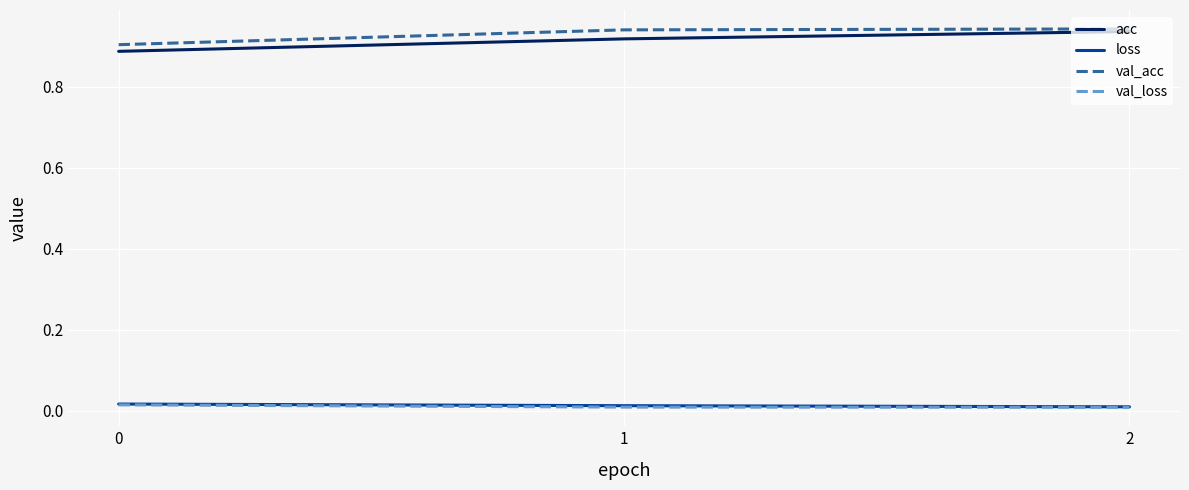

True or false: val_acc has a value of 0.9 at 1.

True